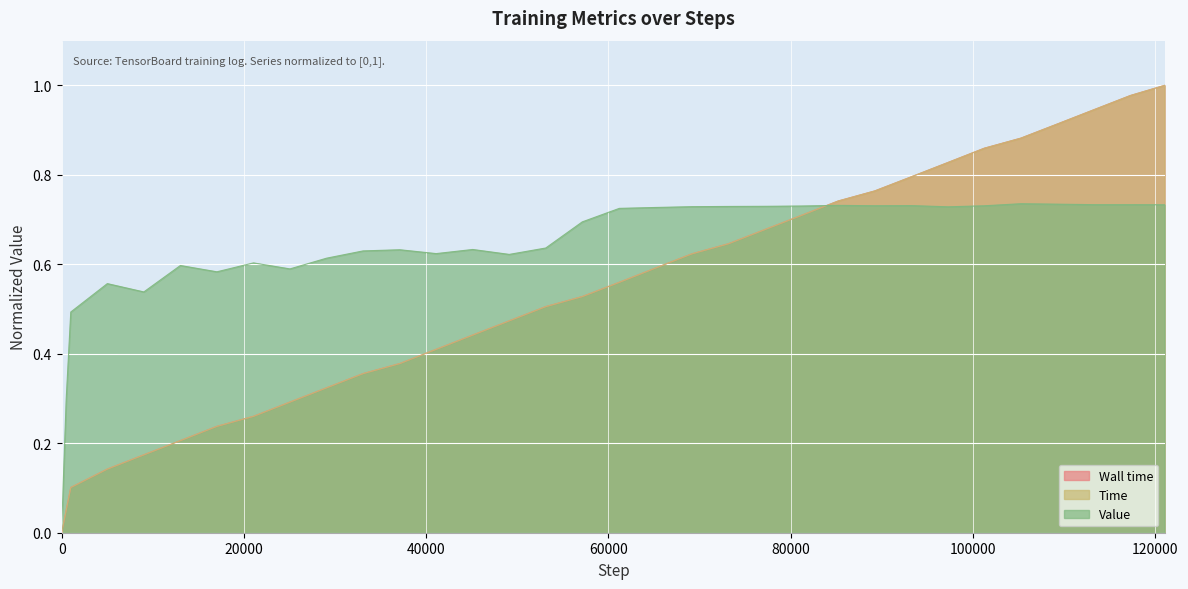

Between which two adjacent categories do Value and Wall time first intersect?

81204 and 85197